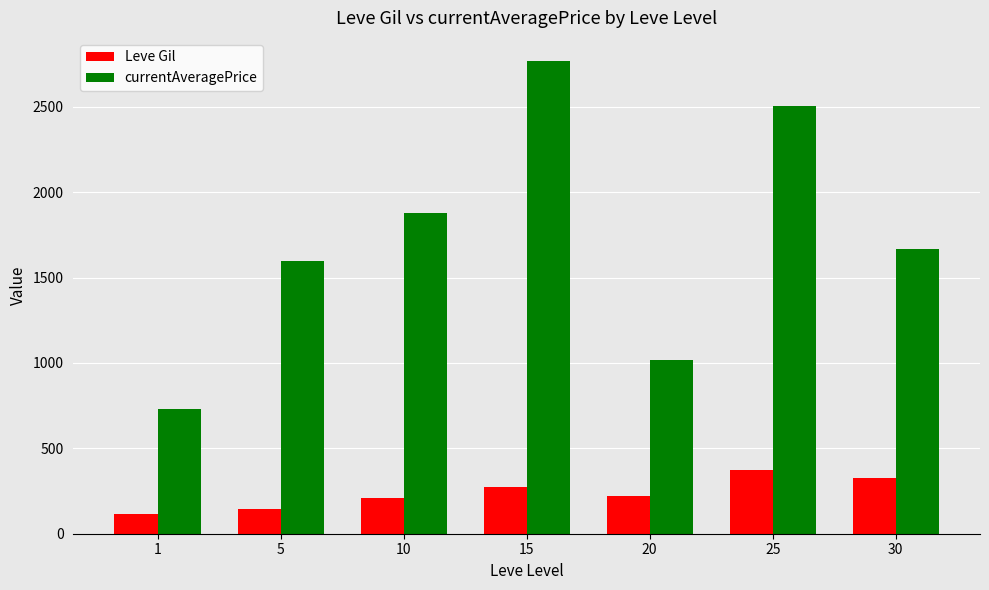

What is the sum of the Leve Gil values at 15 and 5?

414.1